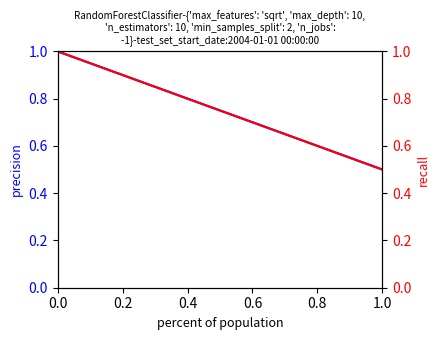

What is the value of the Total point at the 2nd from the left?

0.5